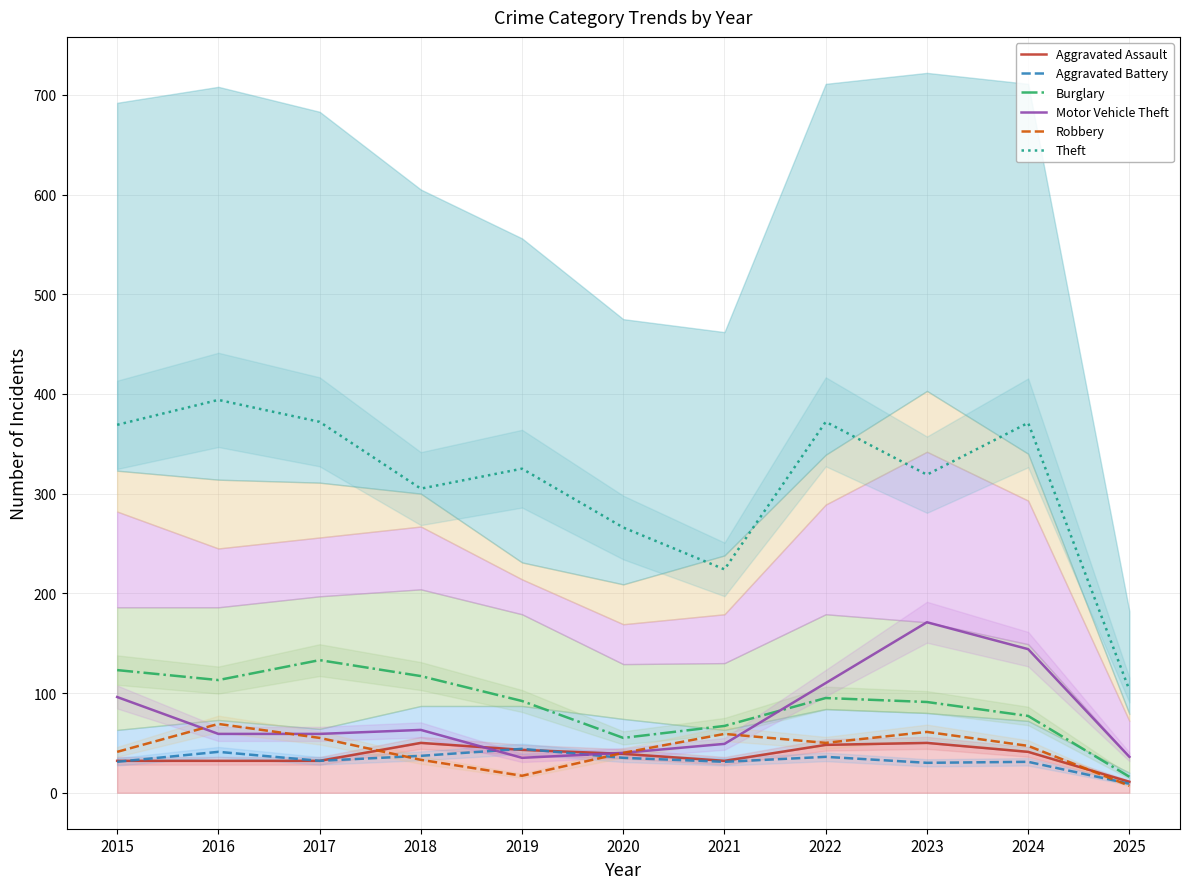

At which category does Aggravated Assault reach its first local peak?

2018